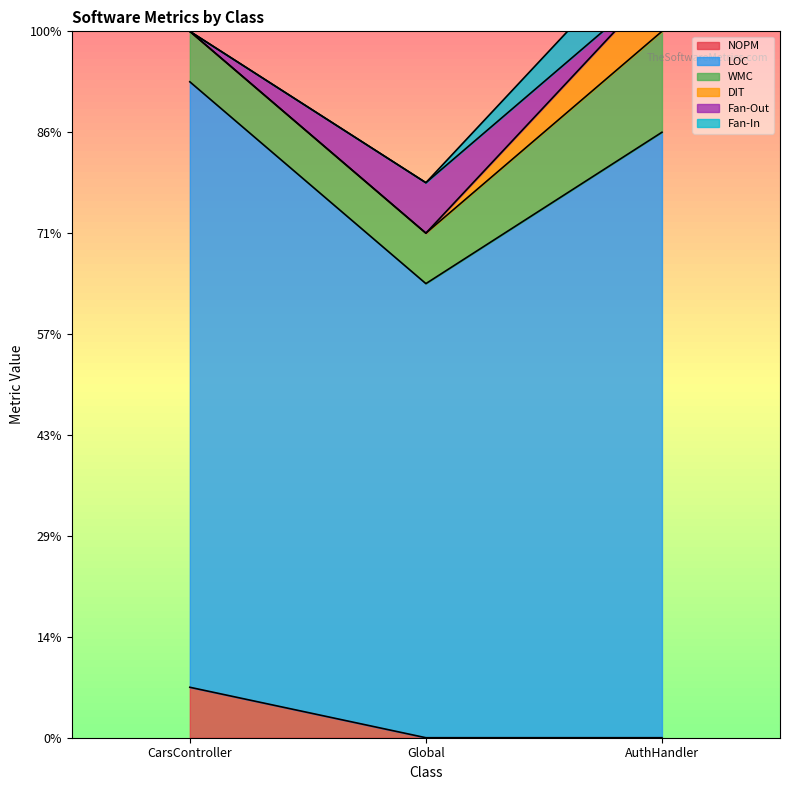

Count the number of categories in the chart.

3